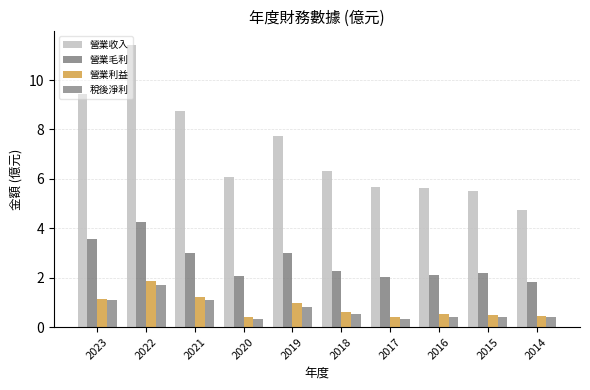

At which category does the chart reach its minimum across all series?

2017